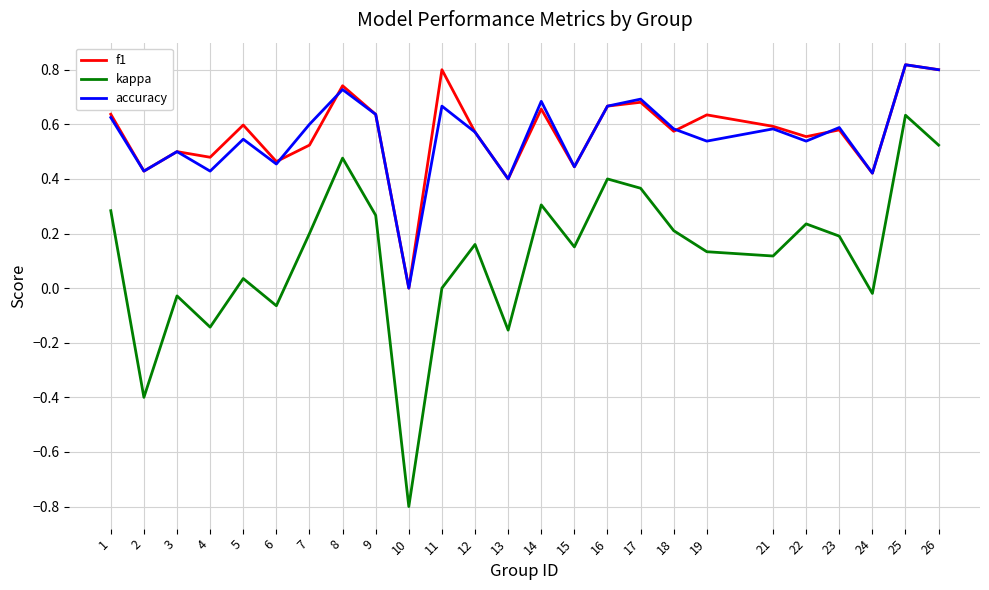

Which series has the largest range (max minus min)?

kappa